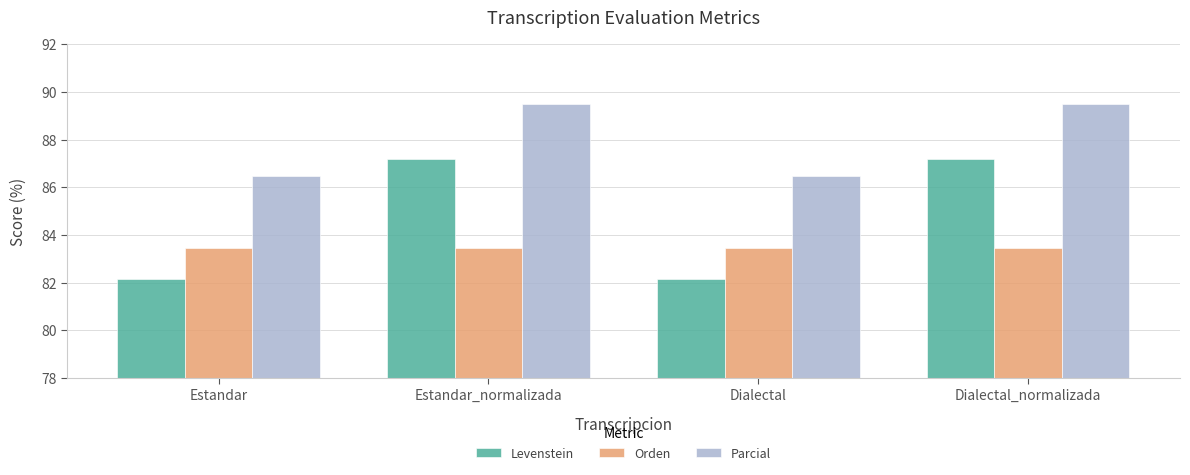

At how many categories does at least one series exceed 86?

4